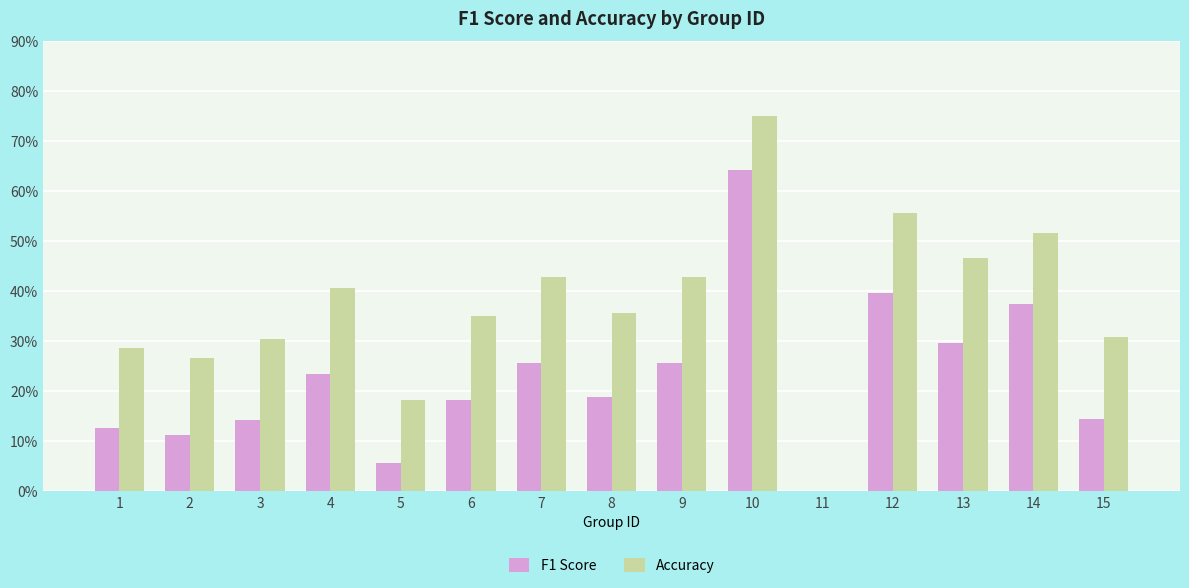

What are all the series names shown in the legend?

F1 Score, Accuracy